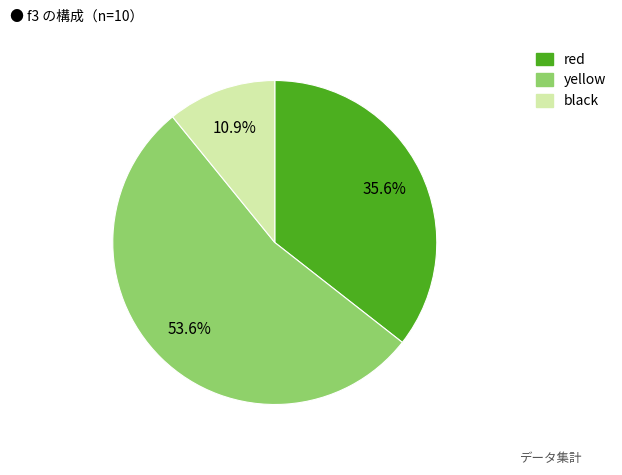

Does any single category account for the majority?

Yes